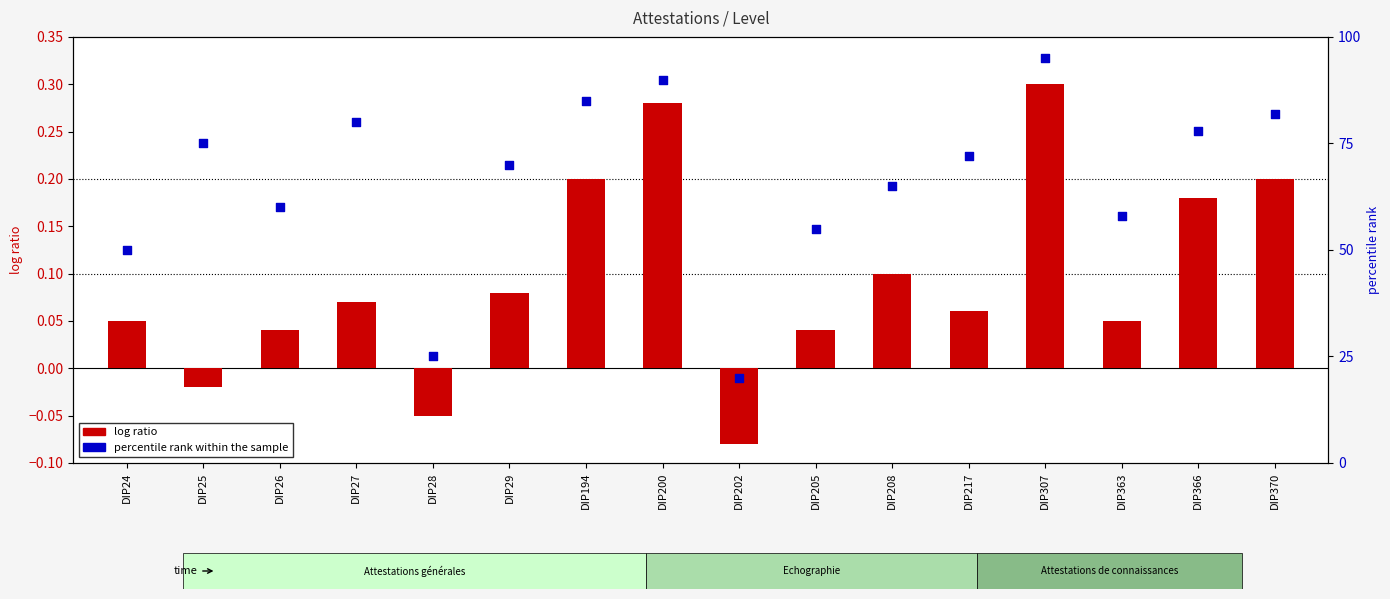

Which series reaches the maximum Y coordinate?

percentile rank within the sample